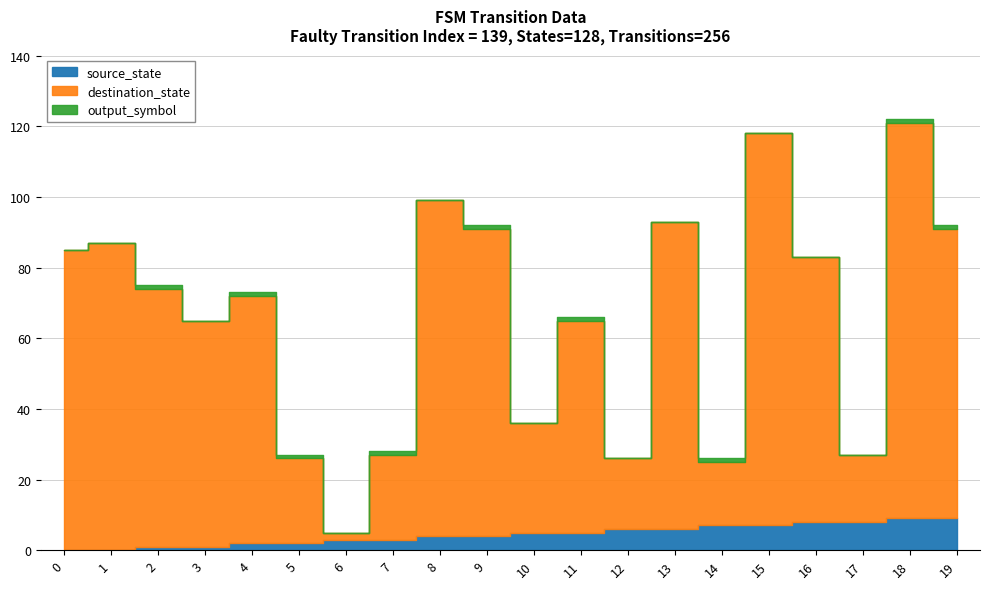

Rank the series by their maximum value, from highest to lowest.

destination_state, source_state, output_symbol